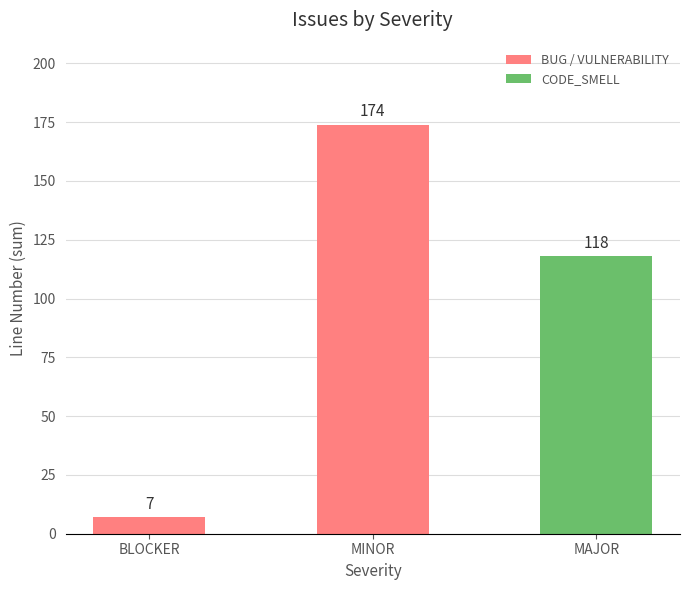

The BUG / VULNERABILITY series shows -106 at MAJOR. True or false?

False